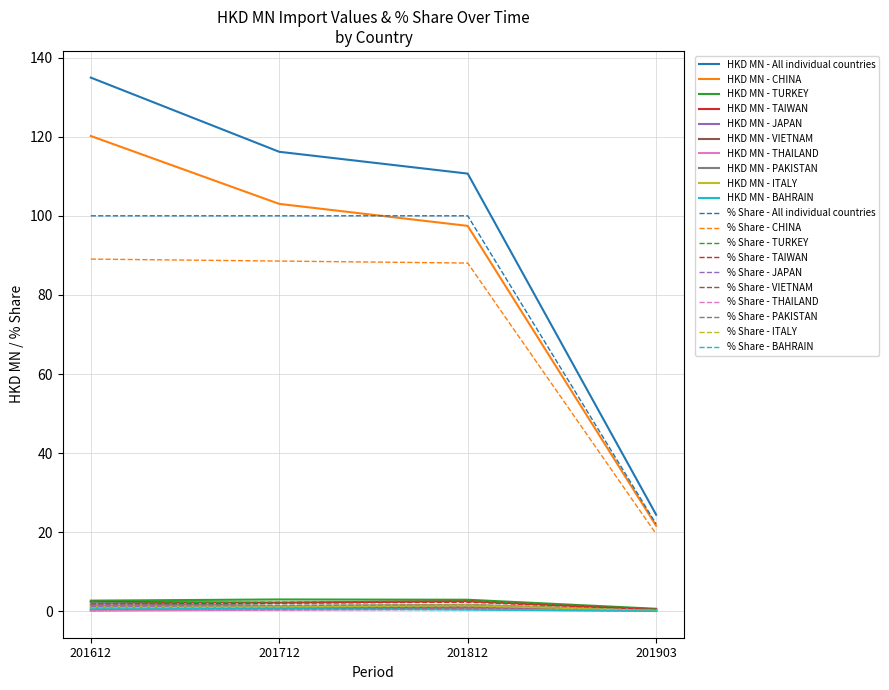

Which label corresponds to the largest value in the chart?

201612